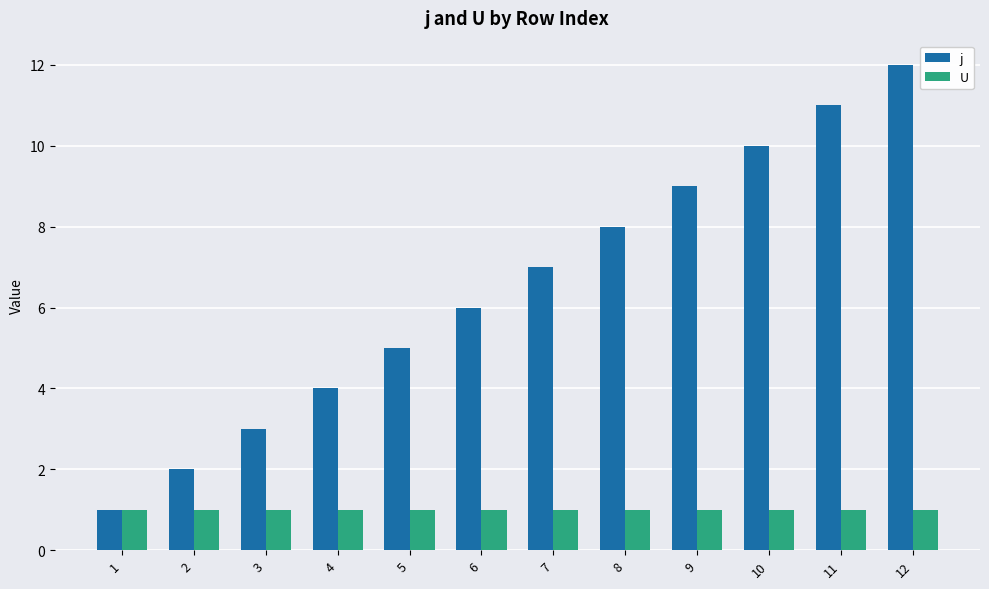

What is the greatest value displayed?

12